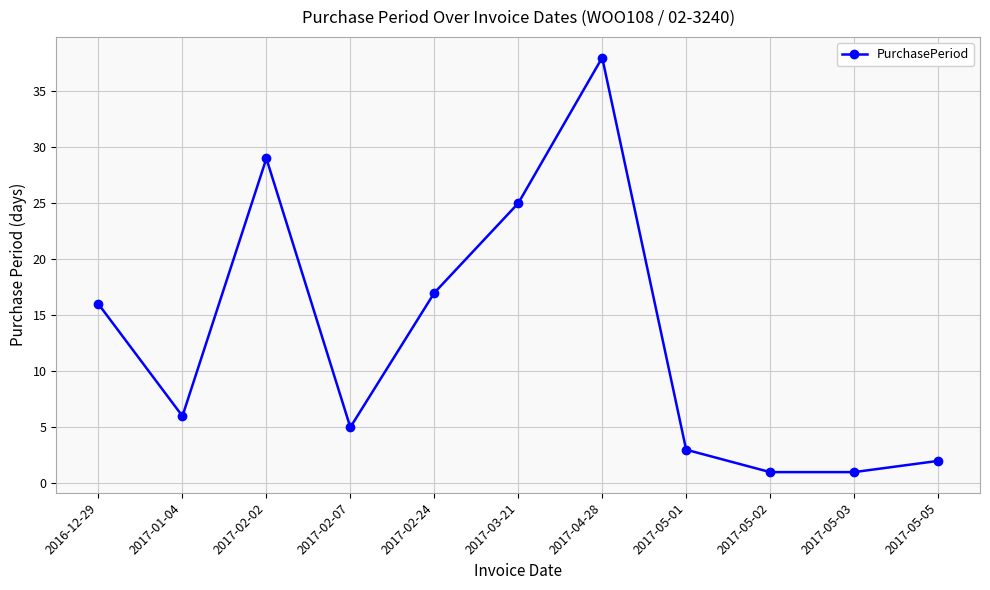

The chart shows a value of 16 at 2016-12-29. True or false?

True